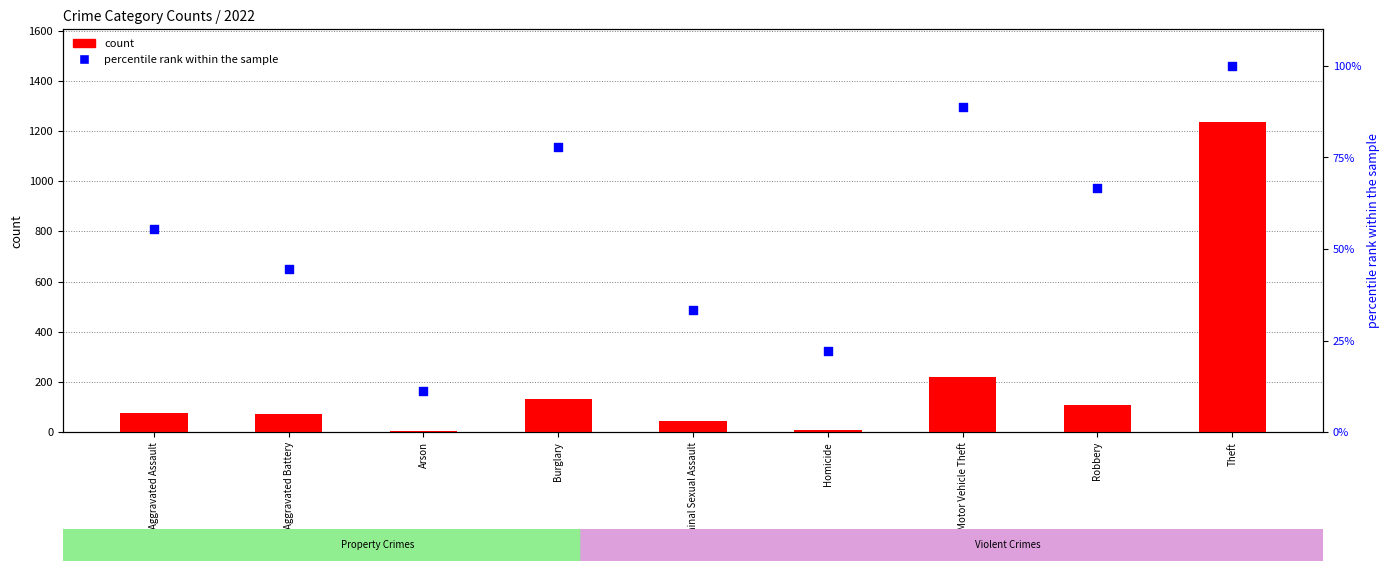

Which series reaches the minimum Y coordinate?

count